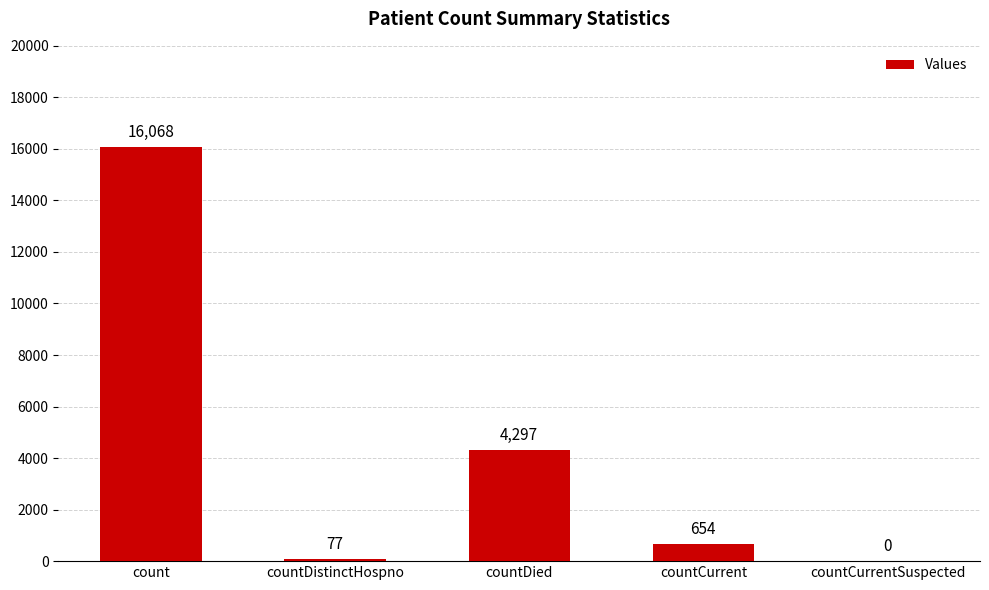

Is it true that the value at count is 8055?

False